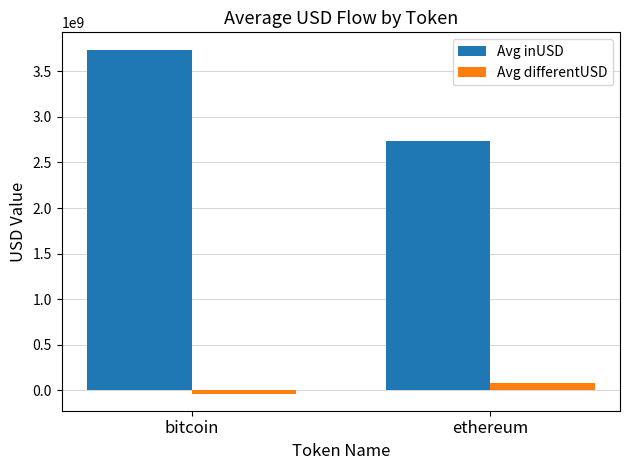

What is the spread (max minus min) of values at ethereum?

2651976862.5